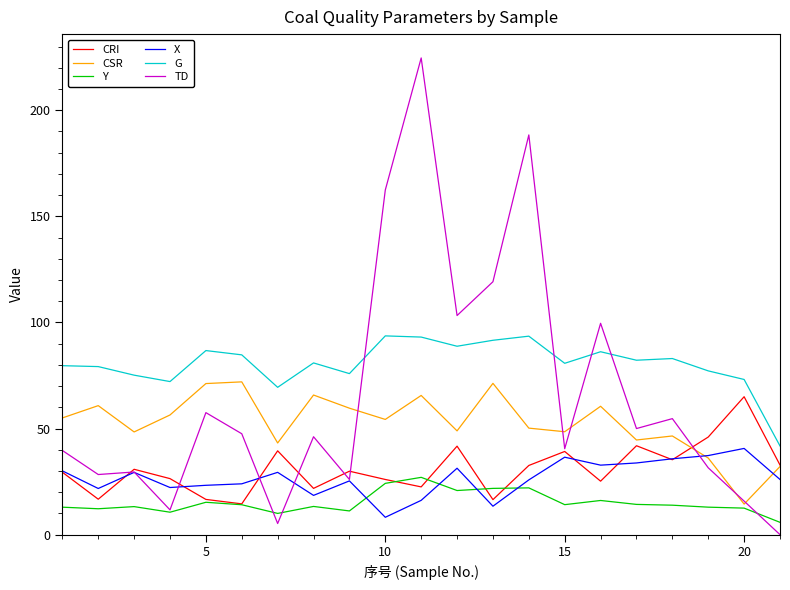

What is the highest value of the G series?

93.7